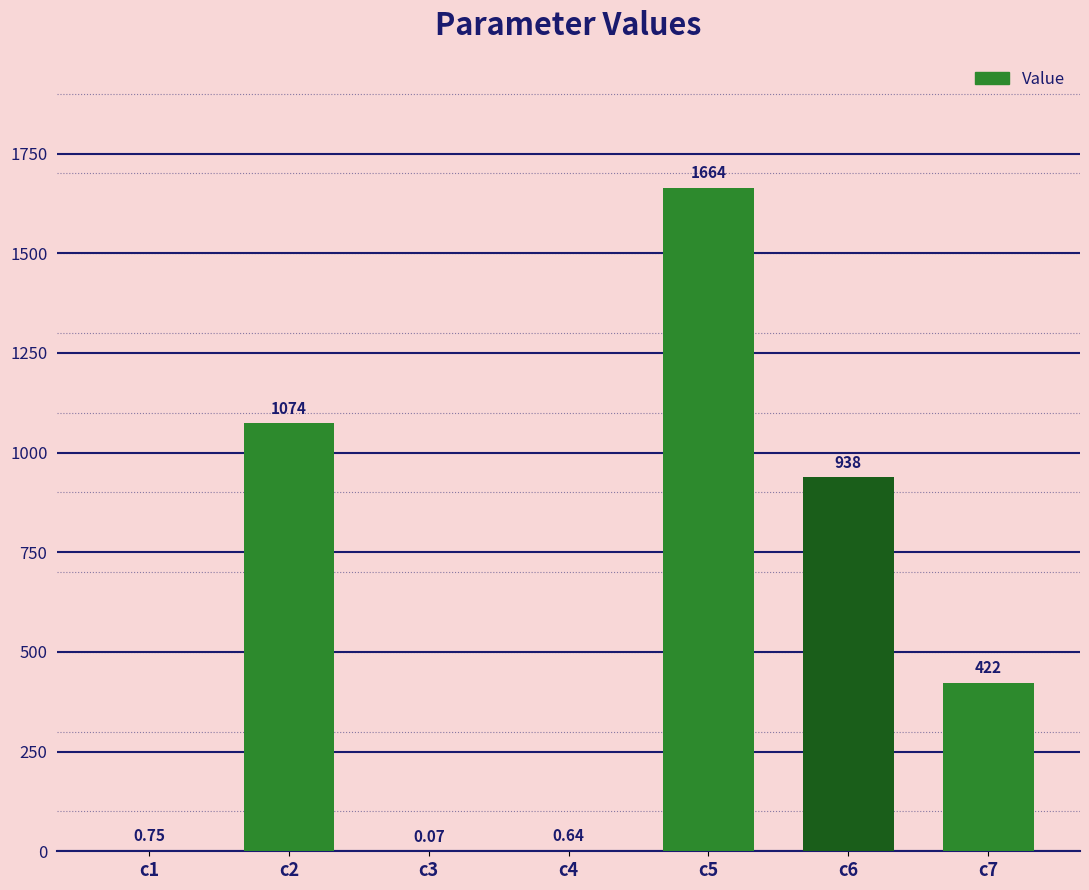

Between c7 and c6, which is larger?

c6